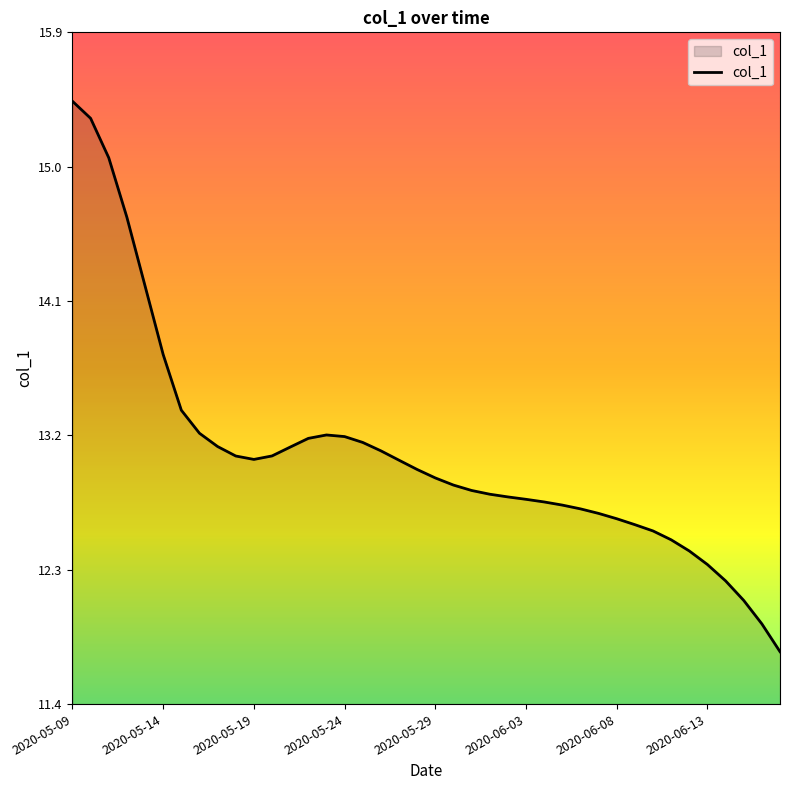

What is the difference between the maximum and minimum values?

3.7